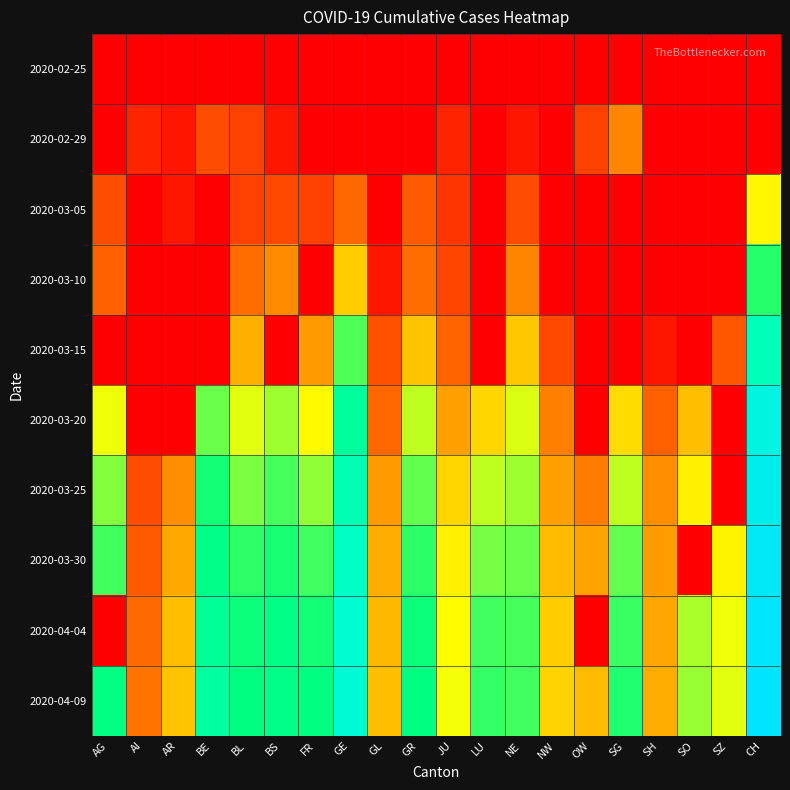

How many series are shown in this chart?

10